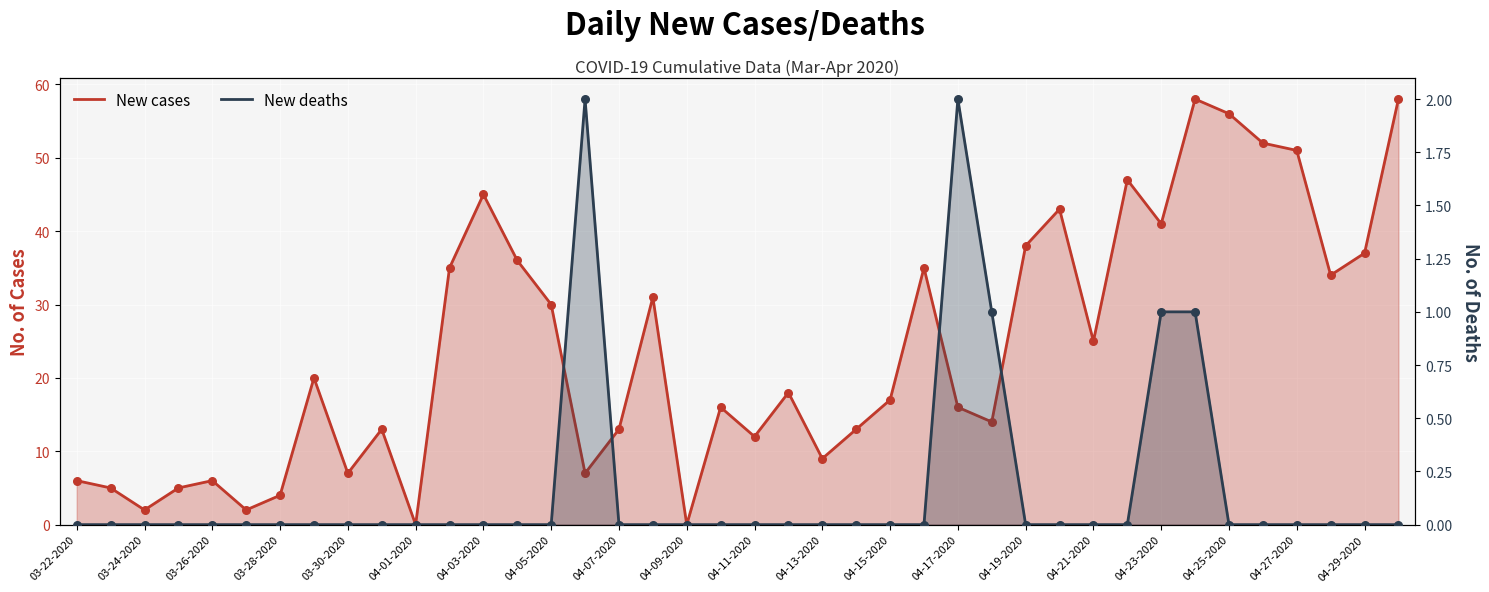

Which series contains the lowest Y value?

New cases